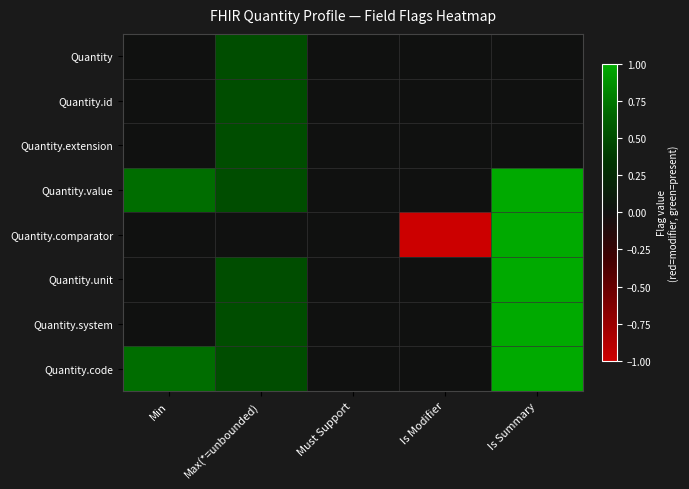

What is the total value across all series at Is Summary?

5.0